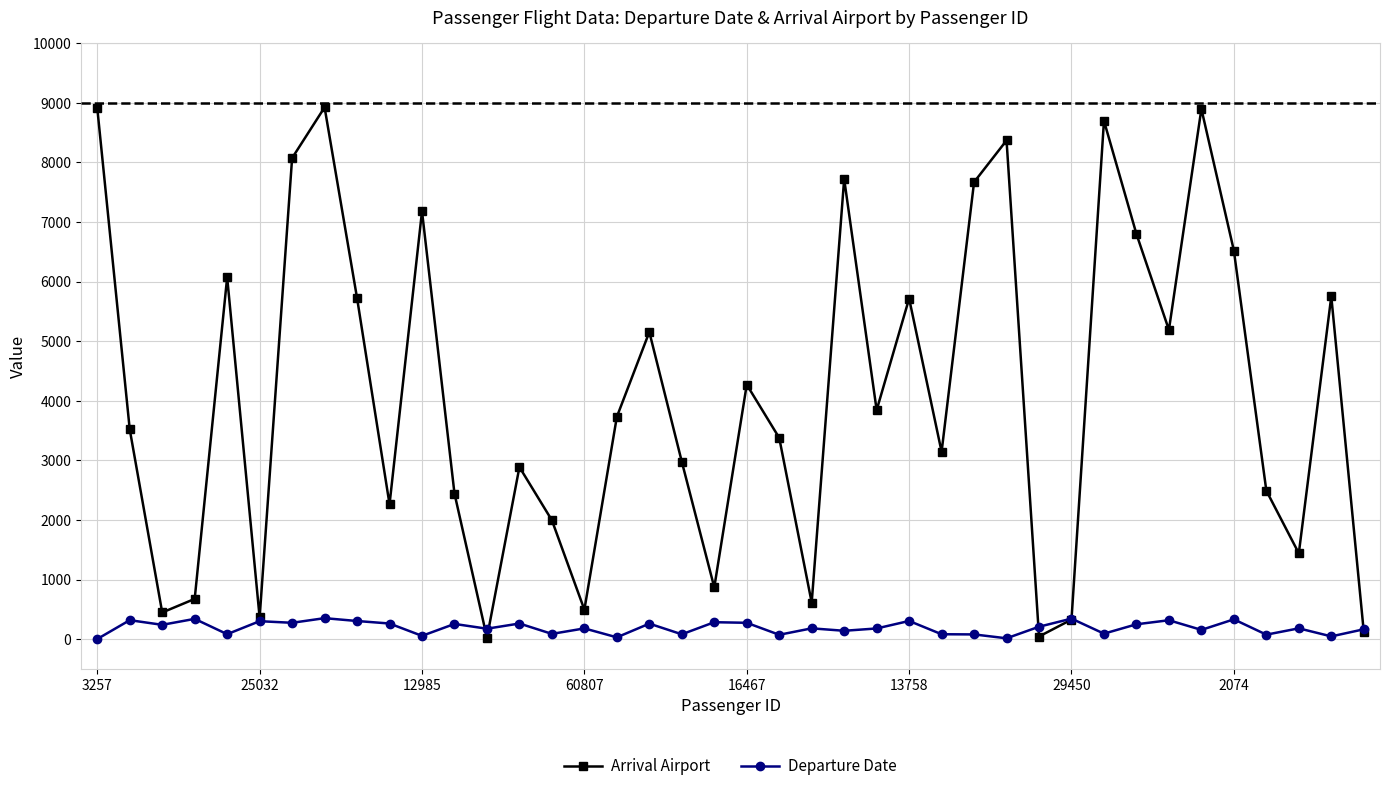

At how many categories does at least one series exceed 4946?

17